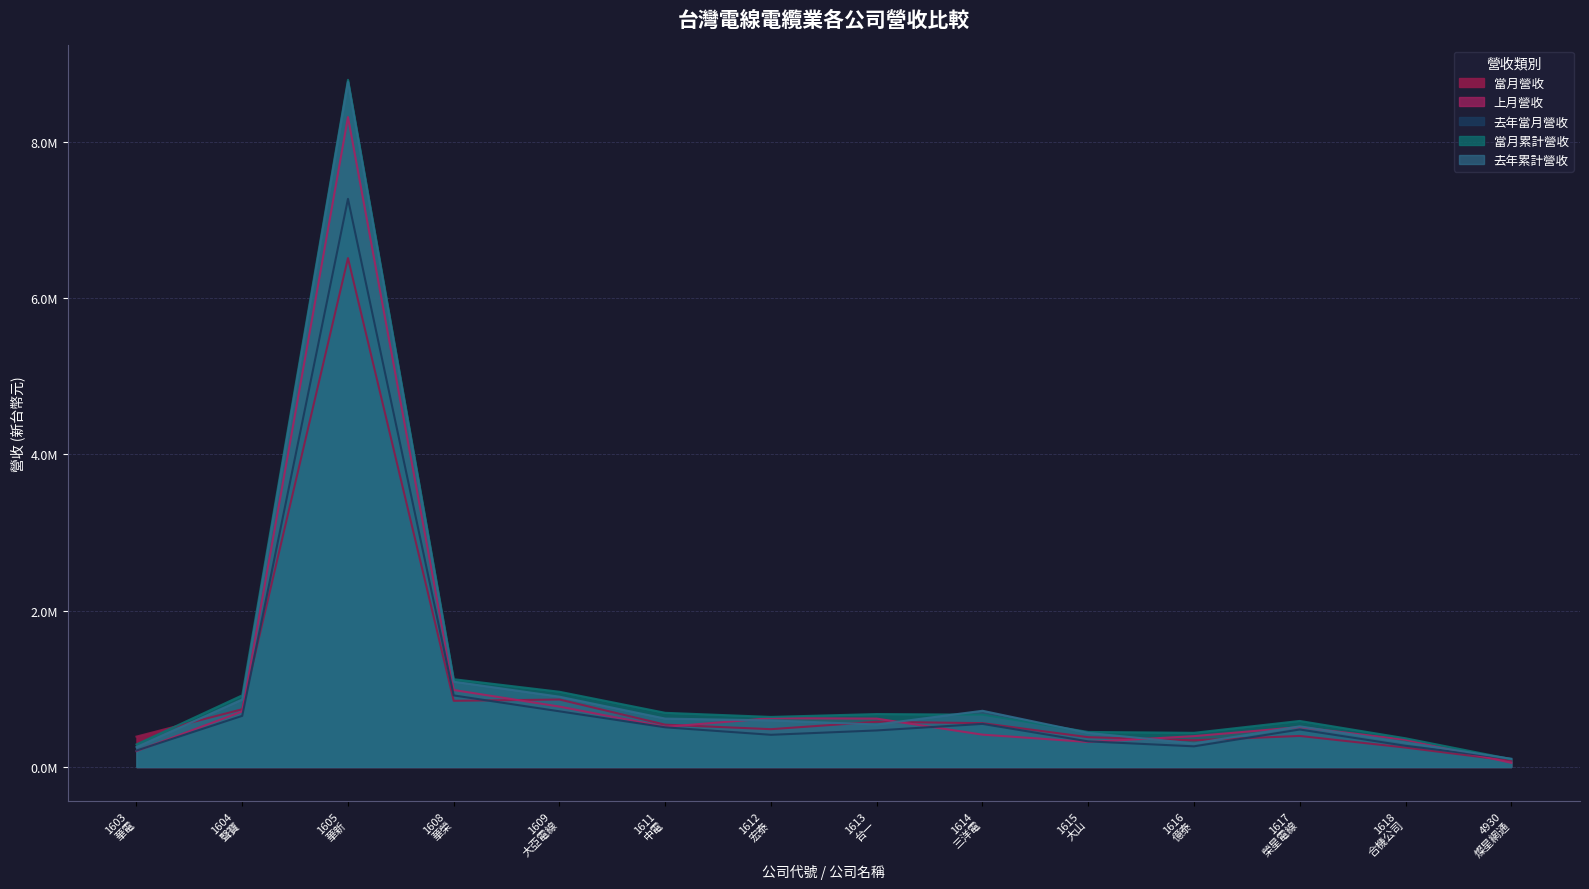

In 去年累計營收, how many points are lower than both neighbors (excluding endpoints)?

2